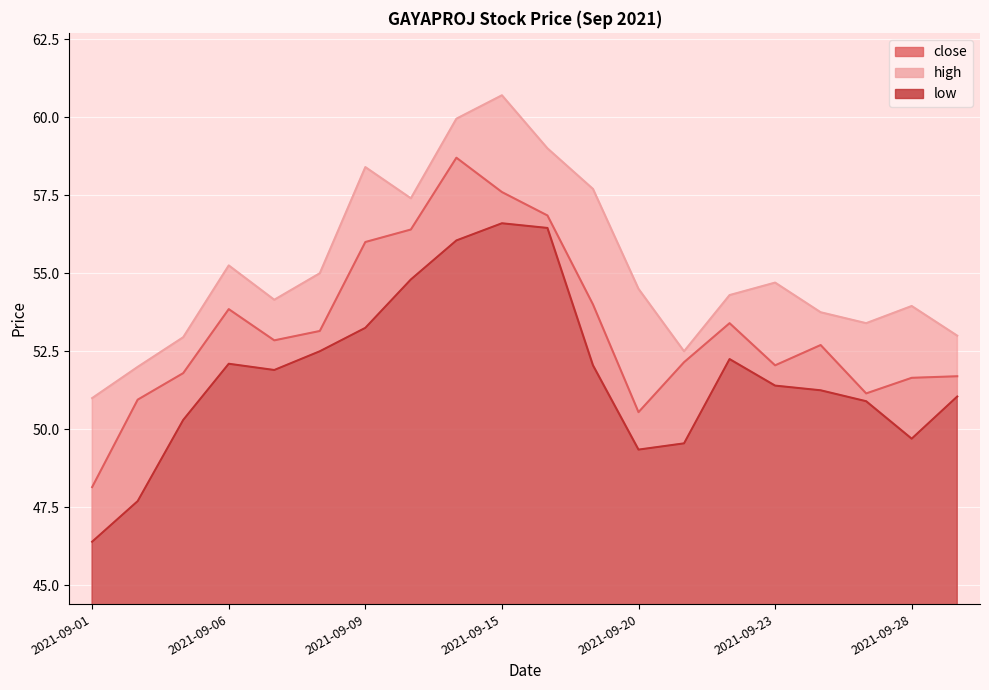

True or false: low and high intersect in this chart.

False